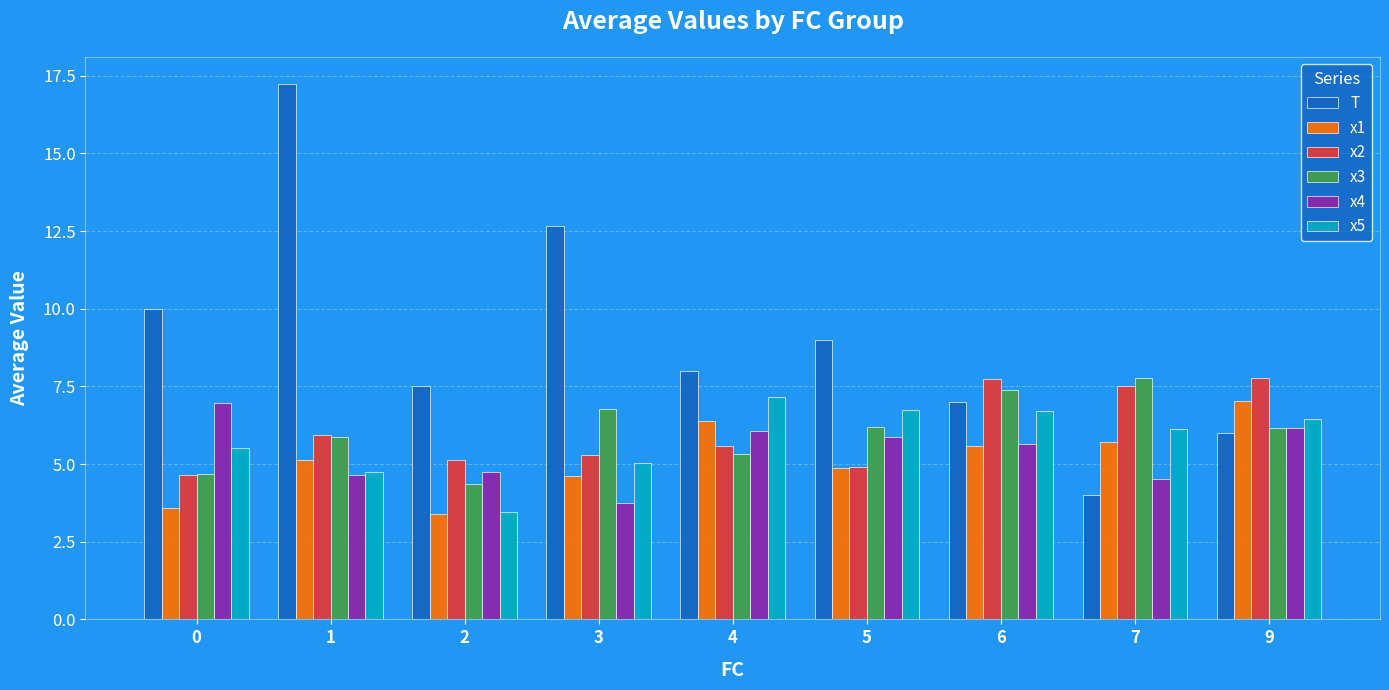

What is the spread (max minus min) of values at 4?

2.7